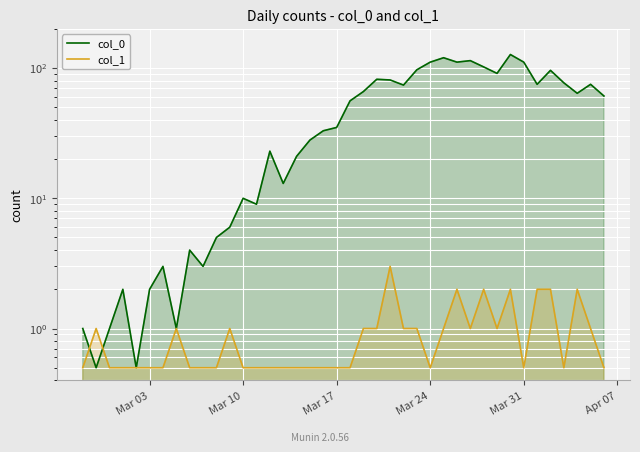

Which label corresponds to the smallest value in the chart?

Mar 10